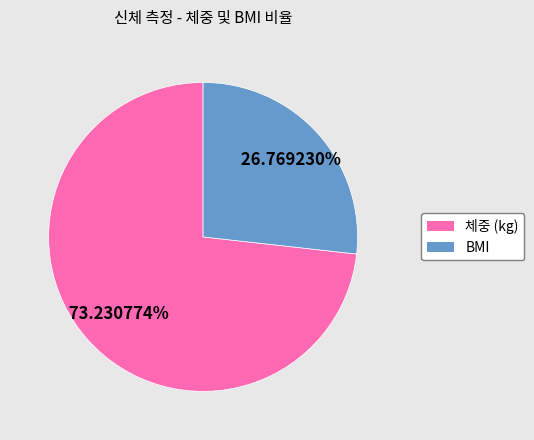

To the nearest percent, what is the difference between the largest and smallest slice percentages?

46%